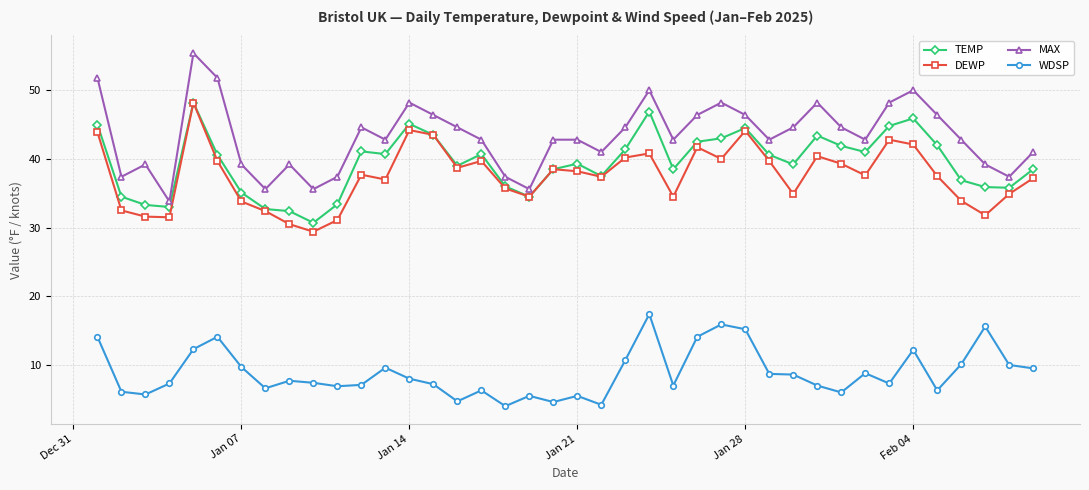

What is the value of the WDSP point at the 26th from the left?

14.1